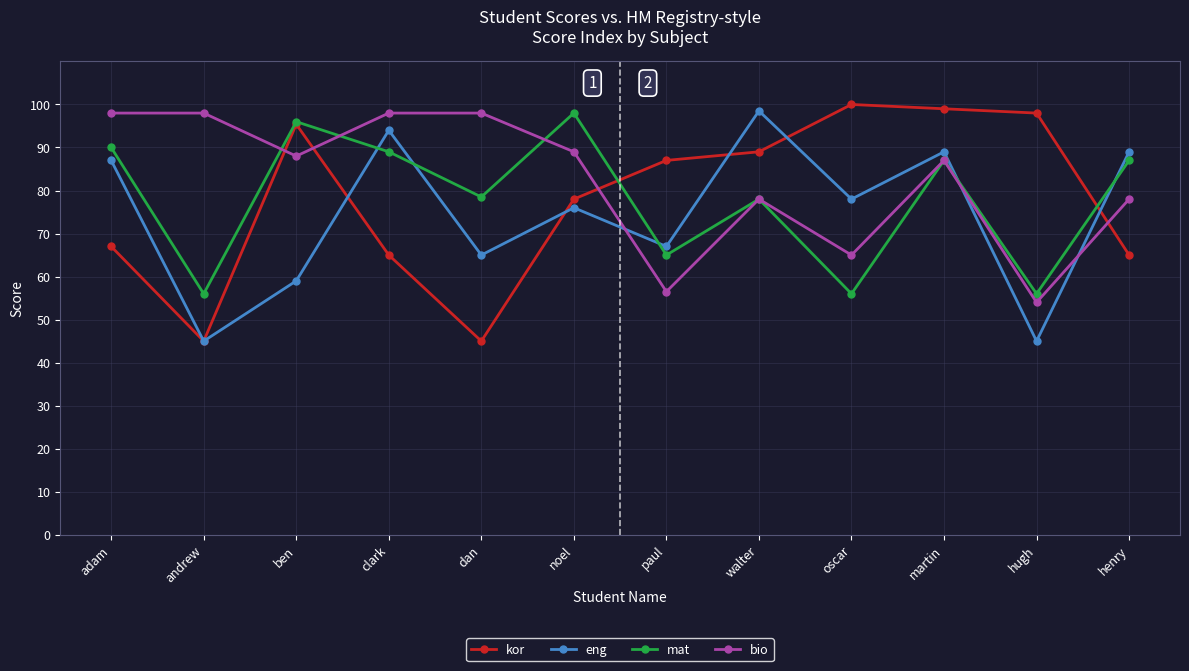

At which category does kor reach its first local peak?

ben